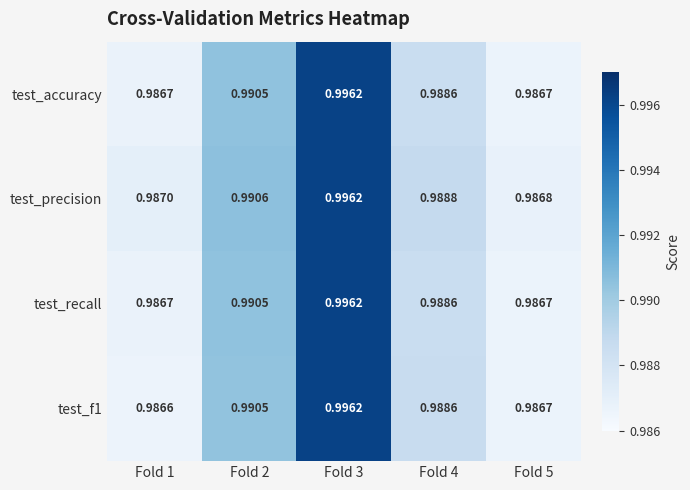

Between Fold 4 and Fold 5, which series saw the biggest shift?

test_precision